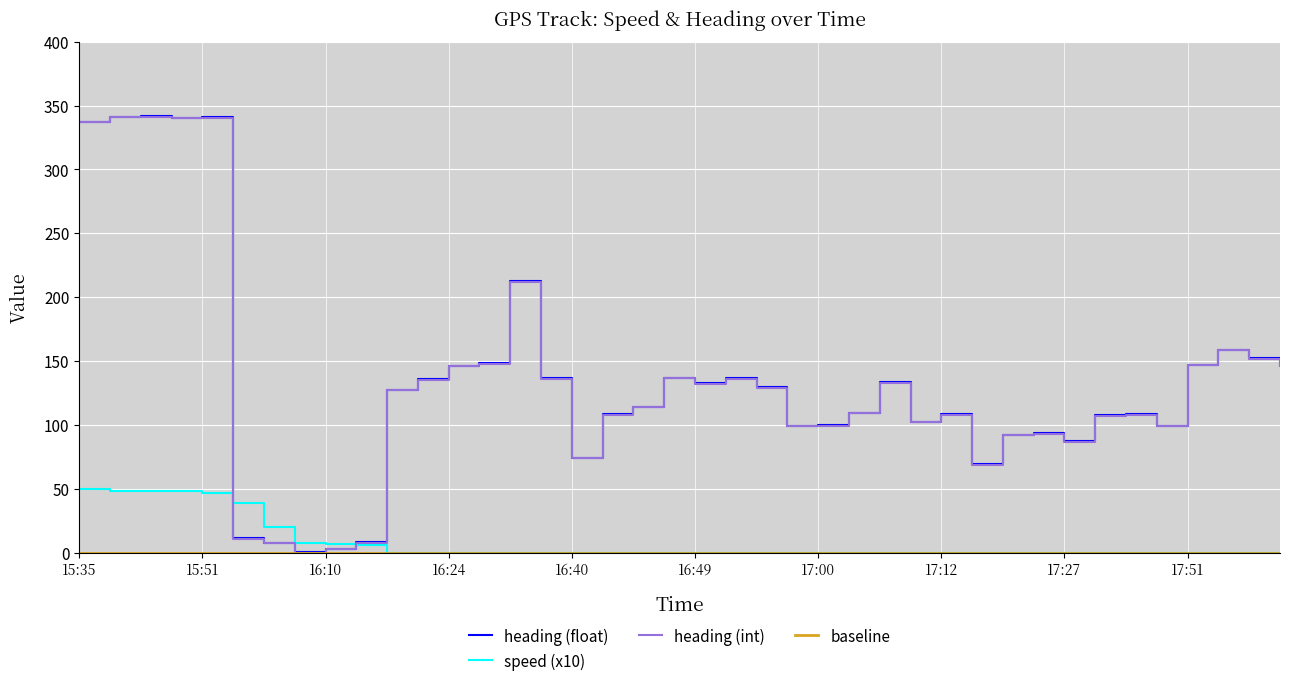

In heading, how many points are higher than both neighbors (excluding endpoints)?

10